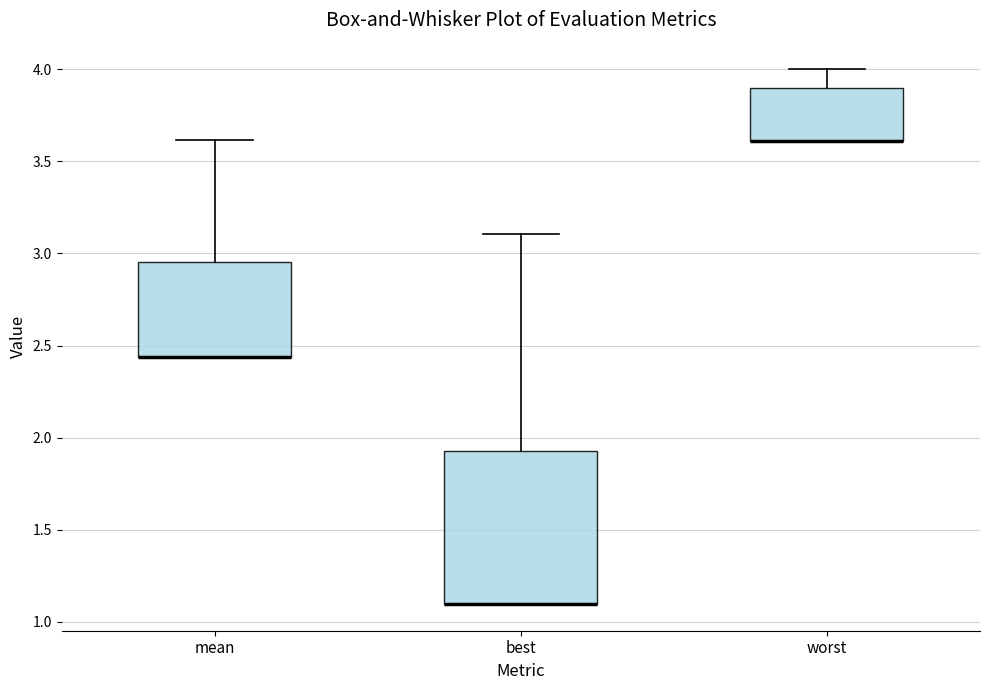

Reading left to right, transcribe this box plot: for each box, give where its median line is, the range the box spans, and where its two whiskers end, as read against the y-axis. The values are not printed on the chart, so give them approximately, as read against the axis.

mean: median 2.45 (drawn on the box's lower edge), box 2.45 to 2.95, whiskers 2.45 to 3.60
best: median 1.10 (drawn on the box's lower edge), box 1.10 to 1.90, whiskers 1.10 to 3.10
worst: median 3.60 (drawn on the box's lower edge), box 3.60 to 3.90, whiskers 3.60 to 4.00